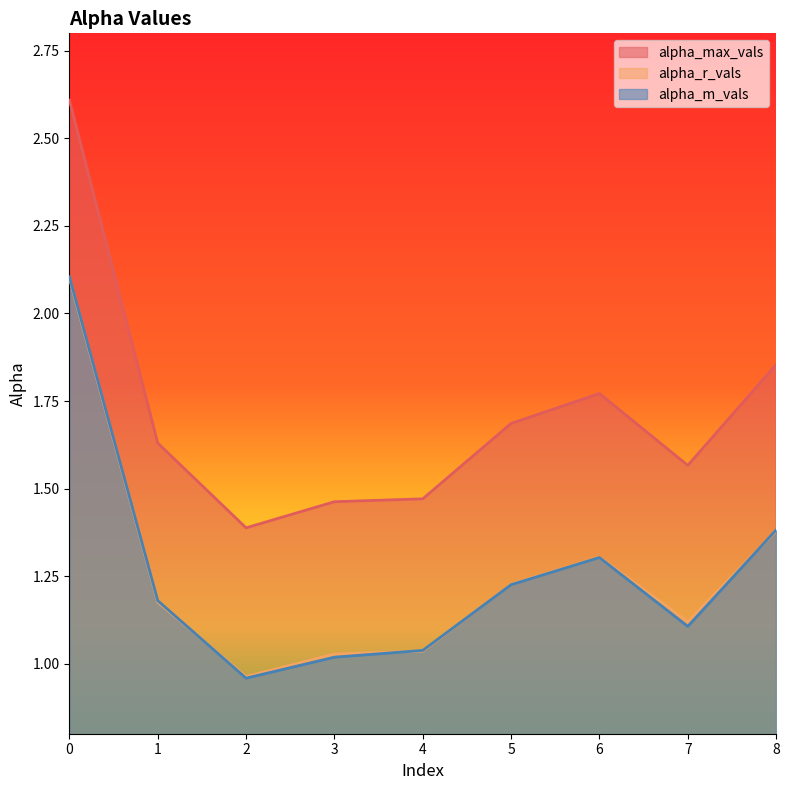

What is the difference between the alpha_max_vals values at 0 and 7?

1.0